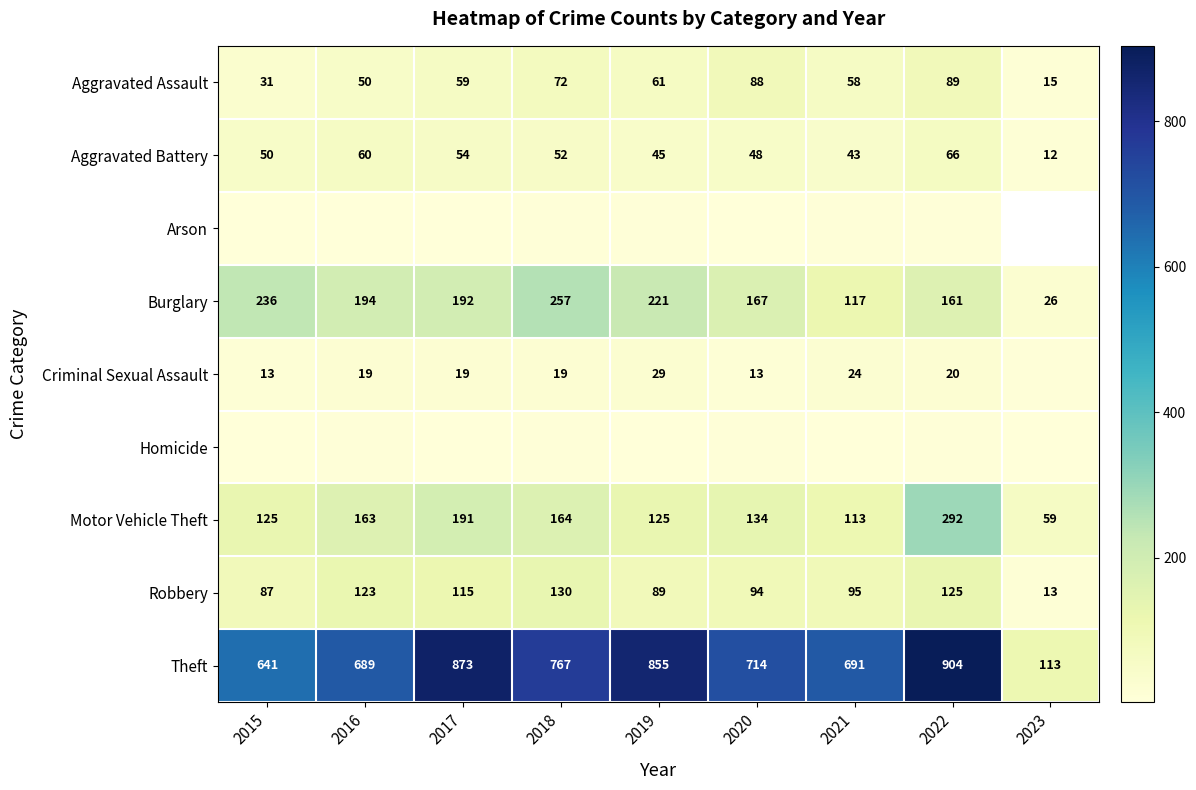

At which category is the sum across all series the highest?

2022